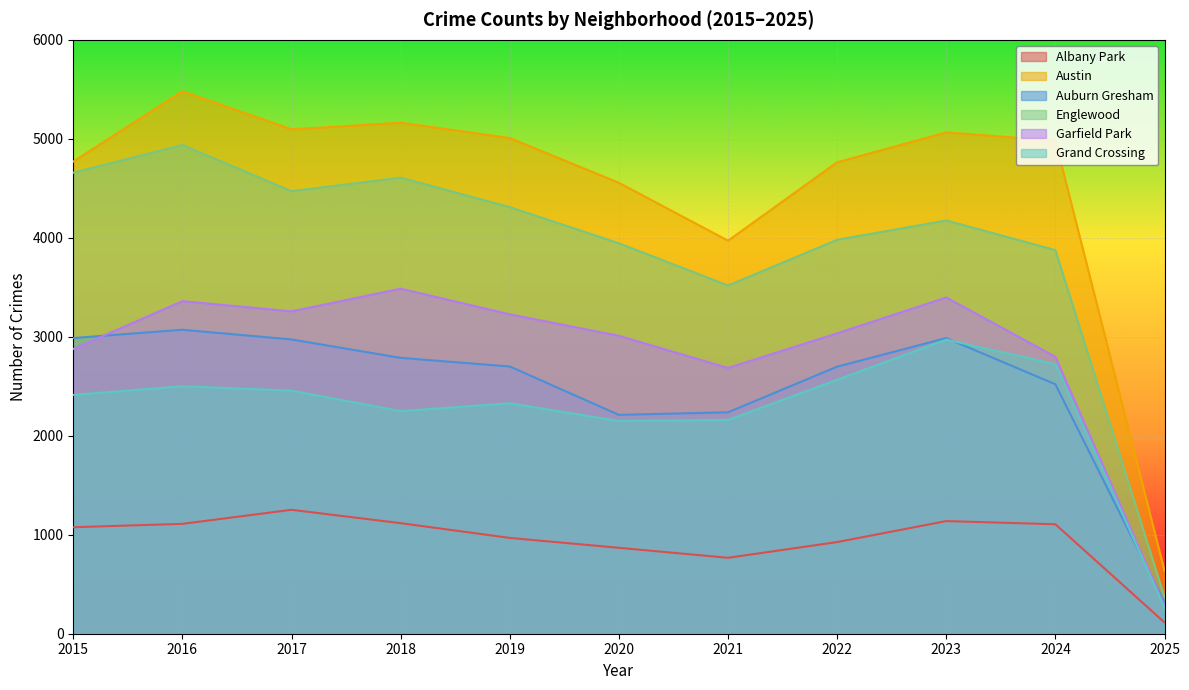

What value does the Englewood series have at 2018, to the nearest 50?

4600